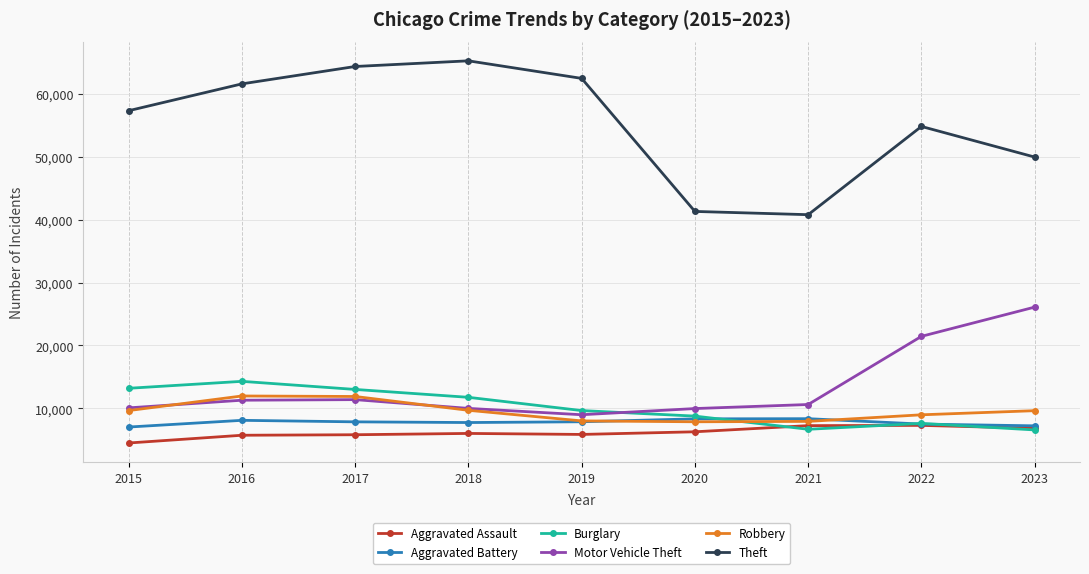

Which series has the largest range (max minus min)?

Theft